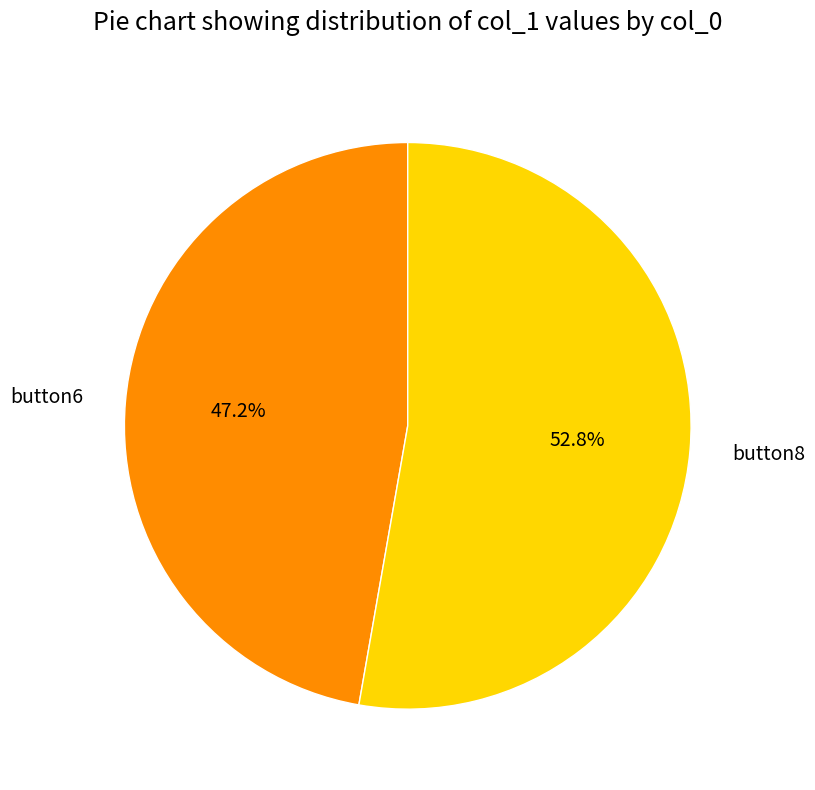

To the nearest percent, what portion does button8 represent?

53%